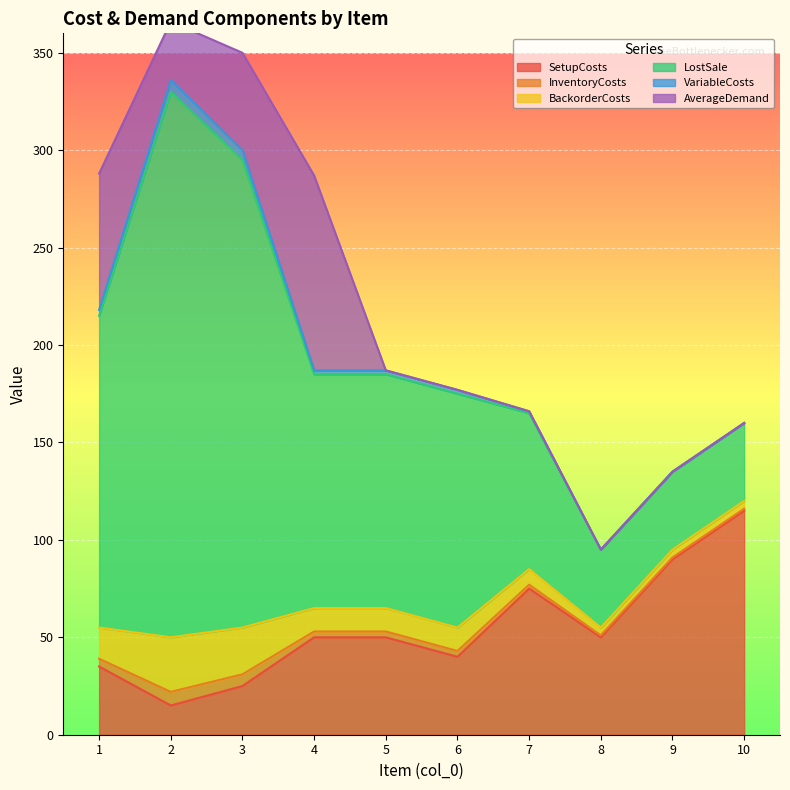

True or false: LostSale and VariableCosts cross at least once.

False